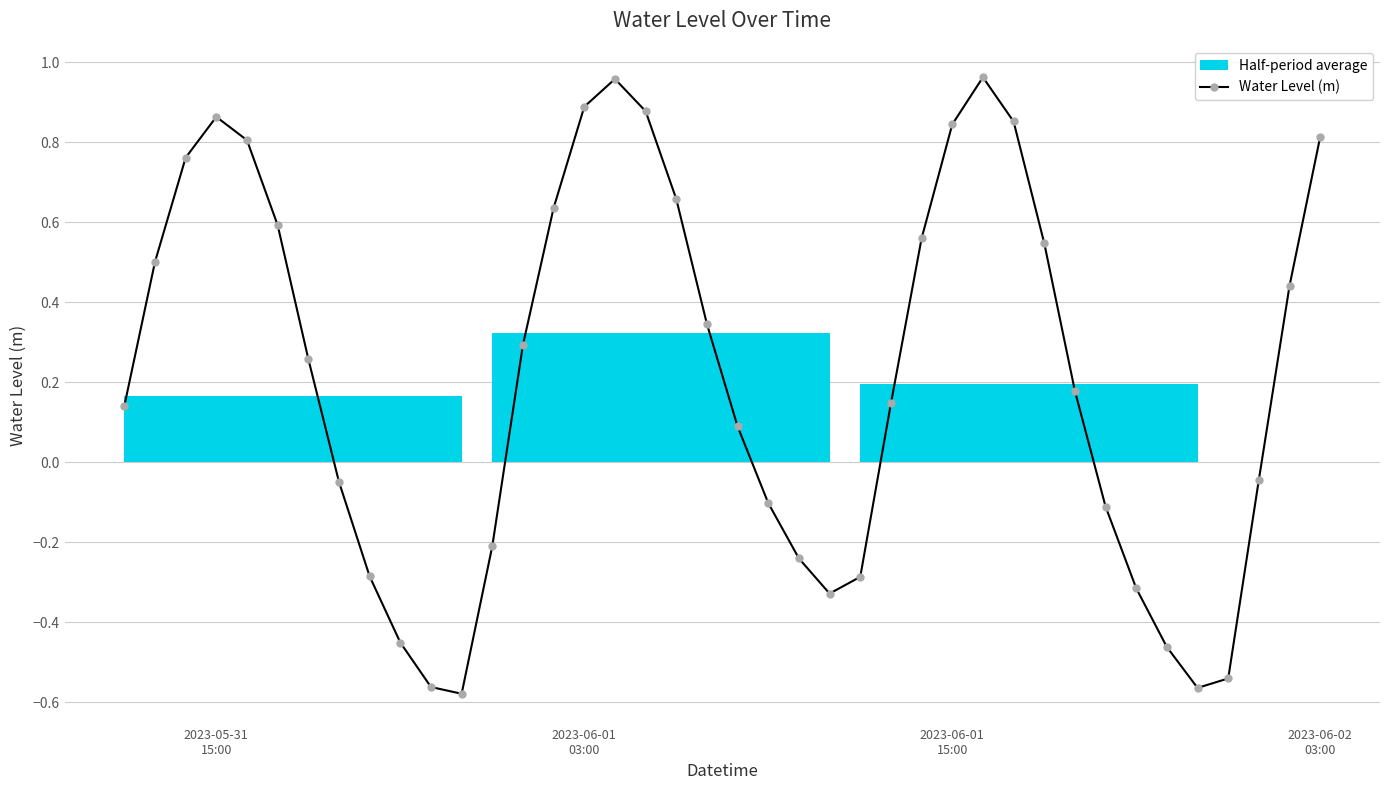

How many interior local valleys does the Water Level (m) series have?

3